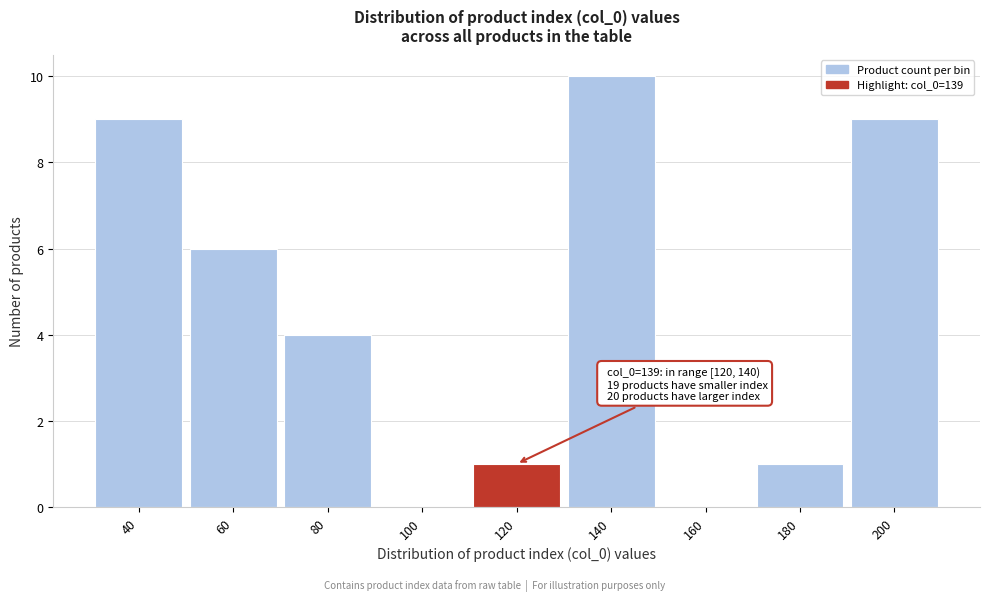

Reading left to right, list all the values displayed in this chart.

40=9	60=6	80=4	100=0	120=1	140=10	160=0	180=1	200=9